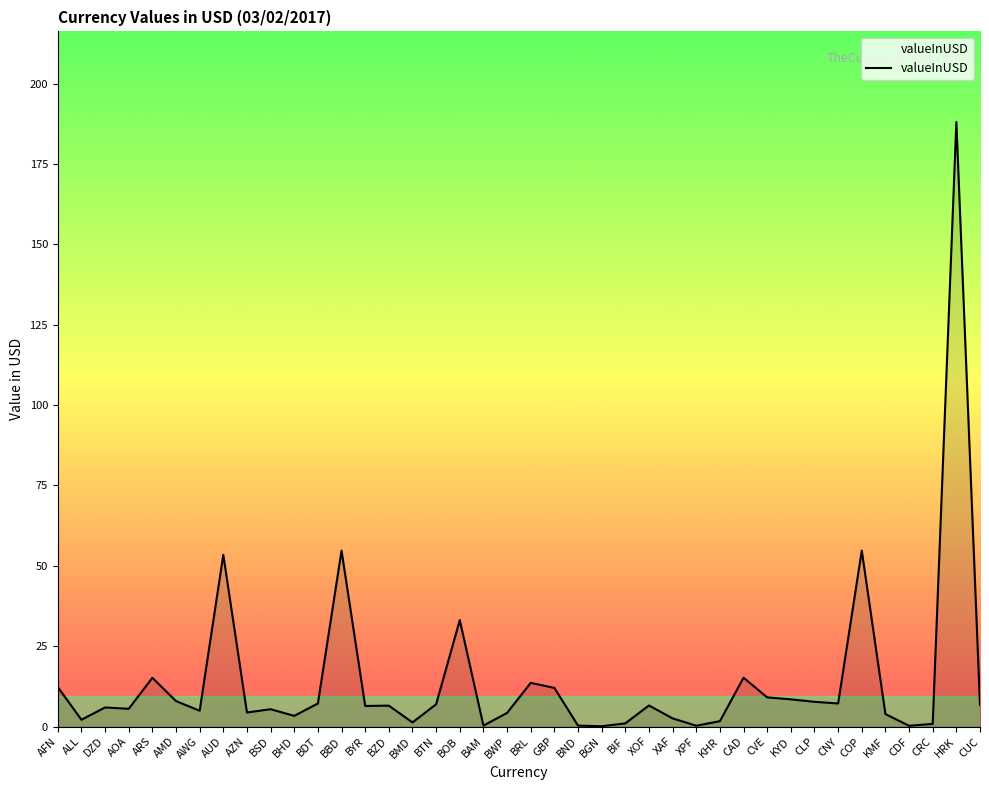

What is the difference between the values at BHD and BRL?

10.3